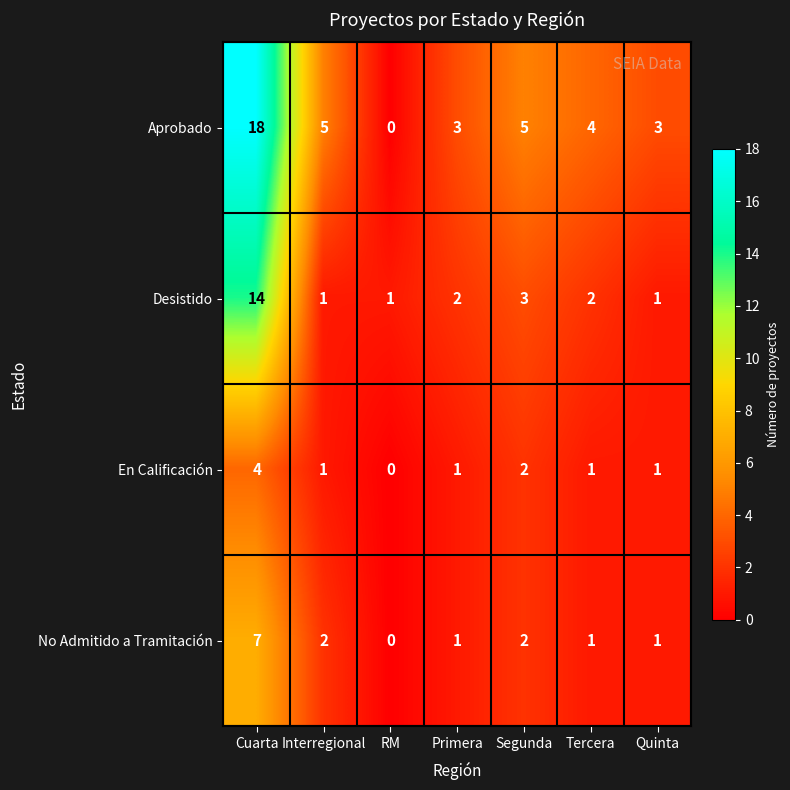

At which category is the sum across all series the highest?

Cuarta